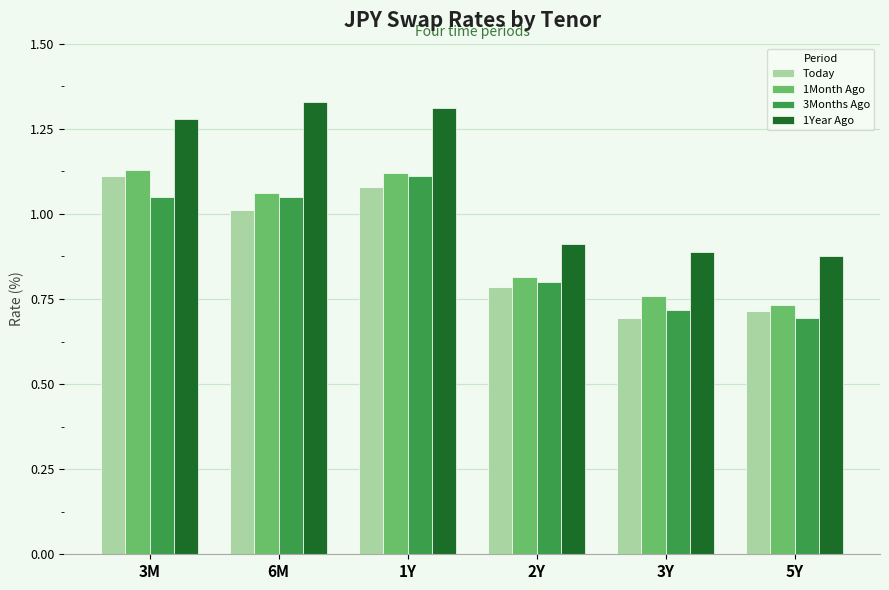

Which series has the largest total across all categories?

1Year Ago